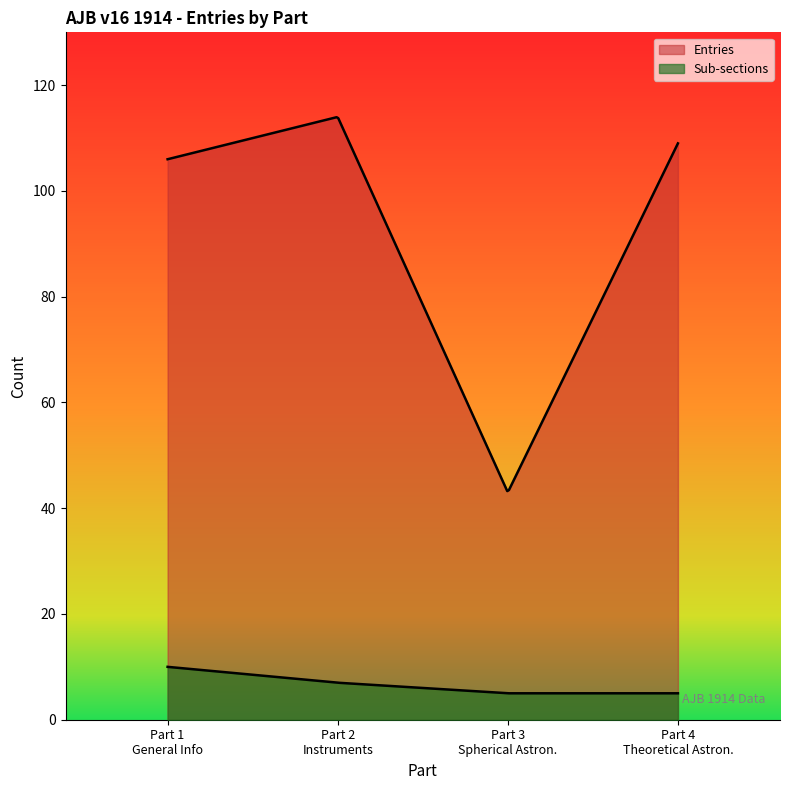

The Sub-sections series shows 5 at Spherical Astronomy, Chronology. True or false?

True